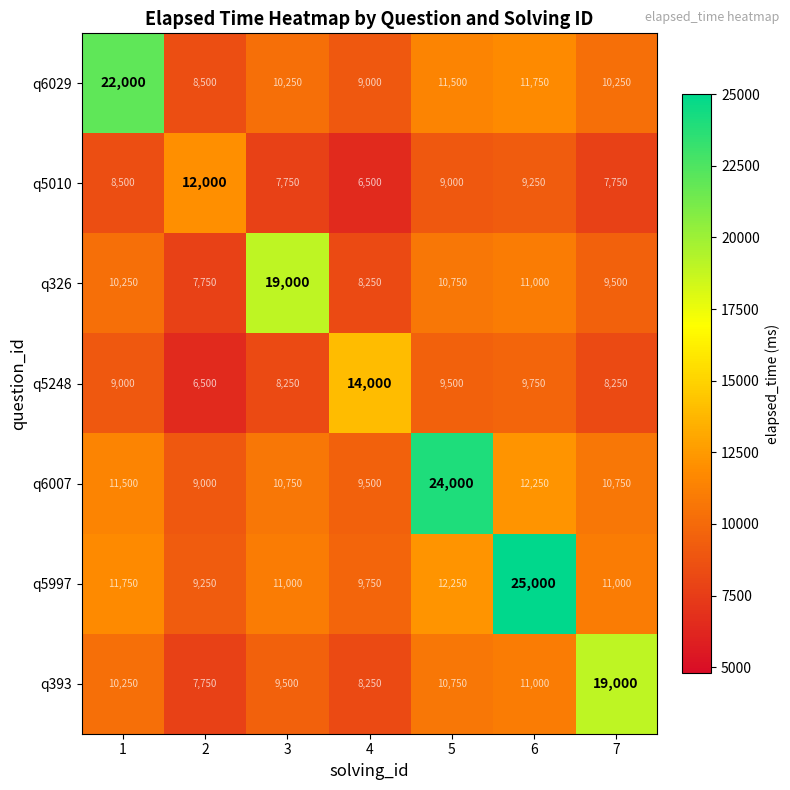

Which series has the largest total across all categories?

q5997